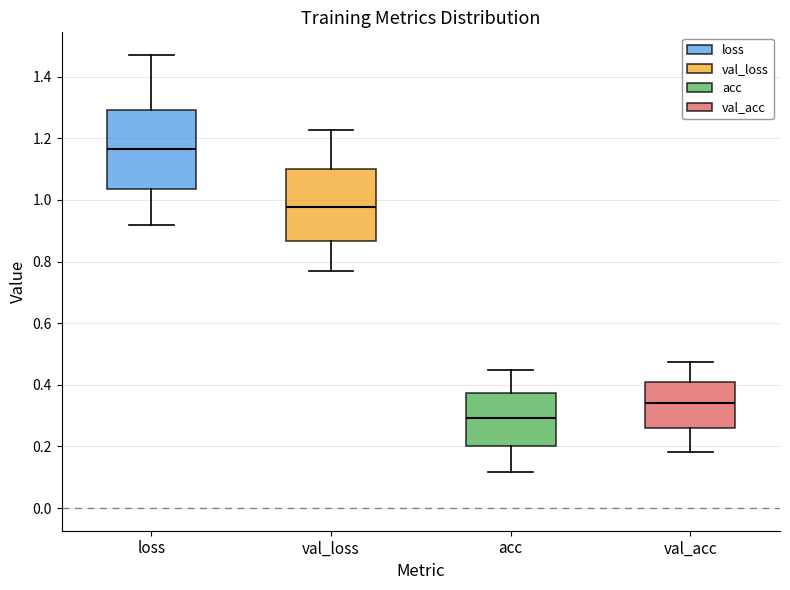

Comparing the boxes themselves (not the whiskers), which one is the tallest?

loss